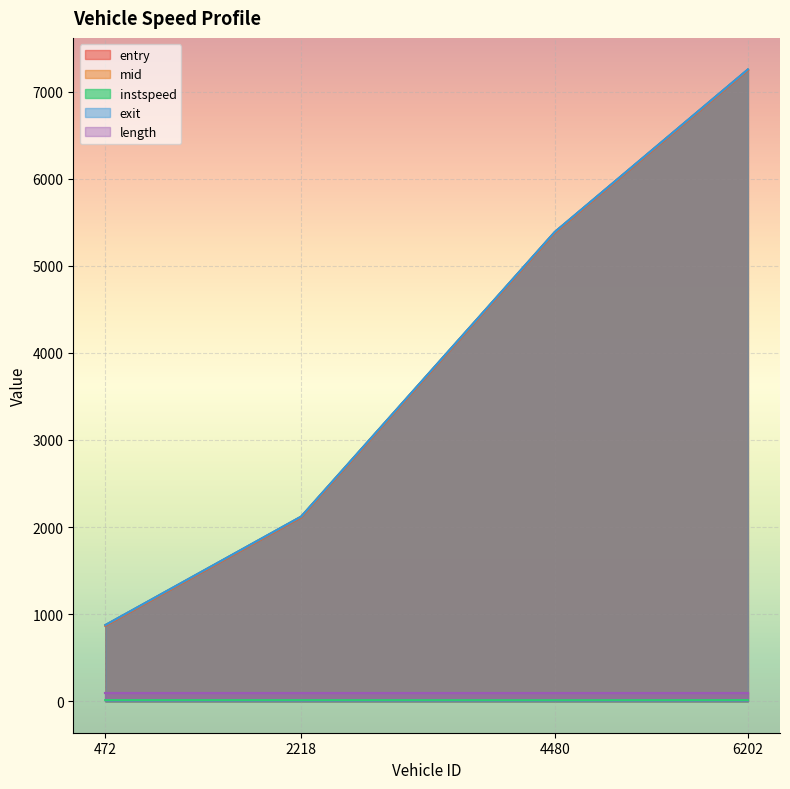

How many values in the mid series are below 5385?

2